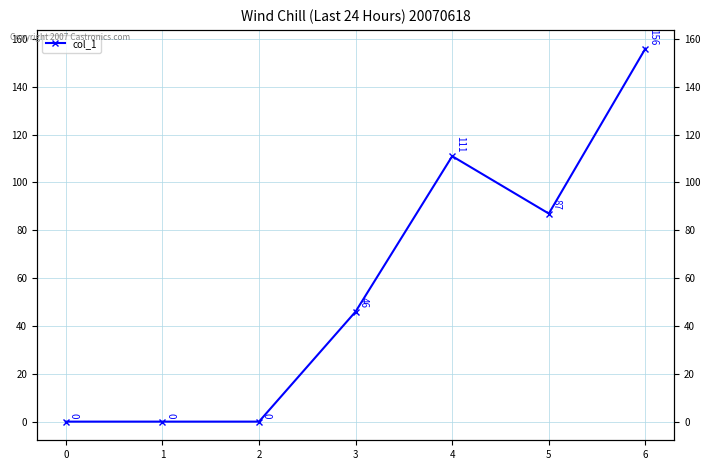

What is the difference between the second highest and second lowest values?

111